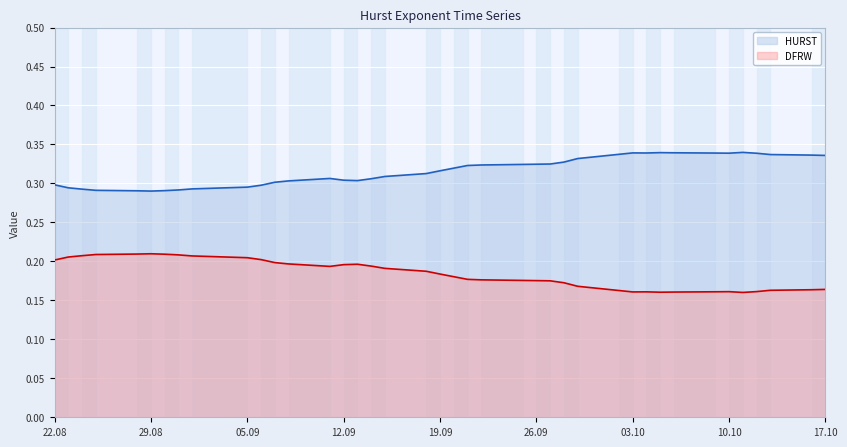

What is the spread (max minus min) of values at 2017-10-04?

0.2